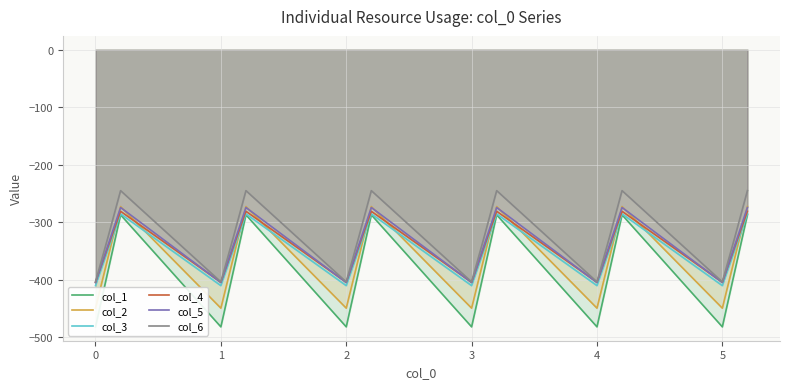

What is the difference between the maximum and minimum values in the col_6 series?

158.7